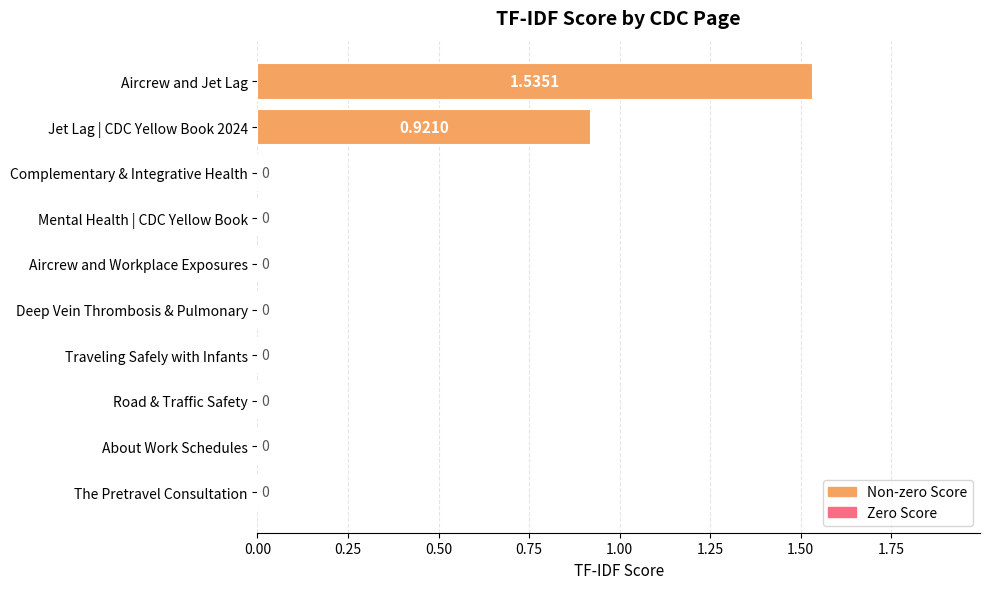

How many distinct data groups are displayed?

1